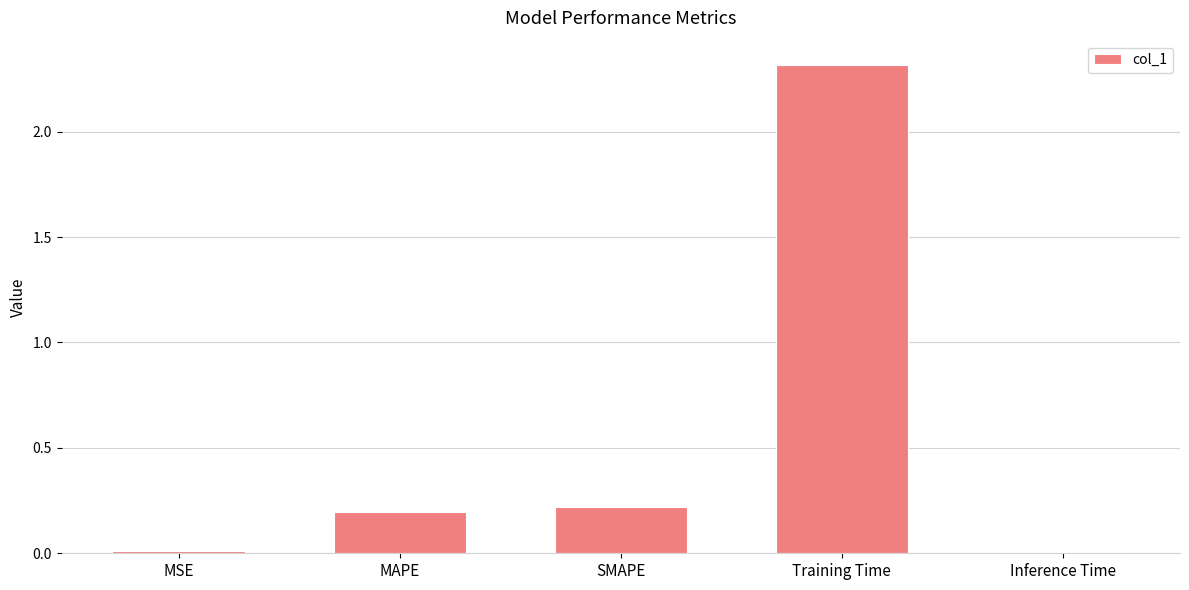

What is the sum of all values?

2.7